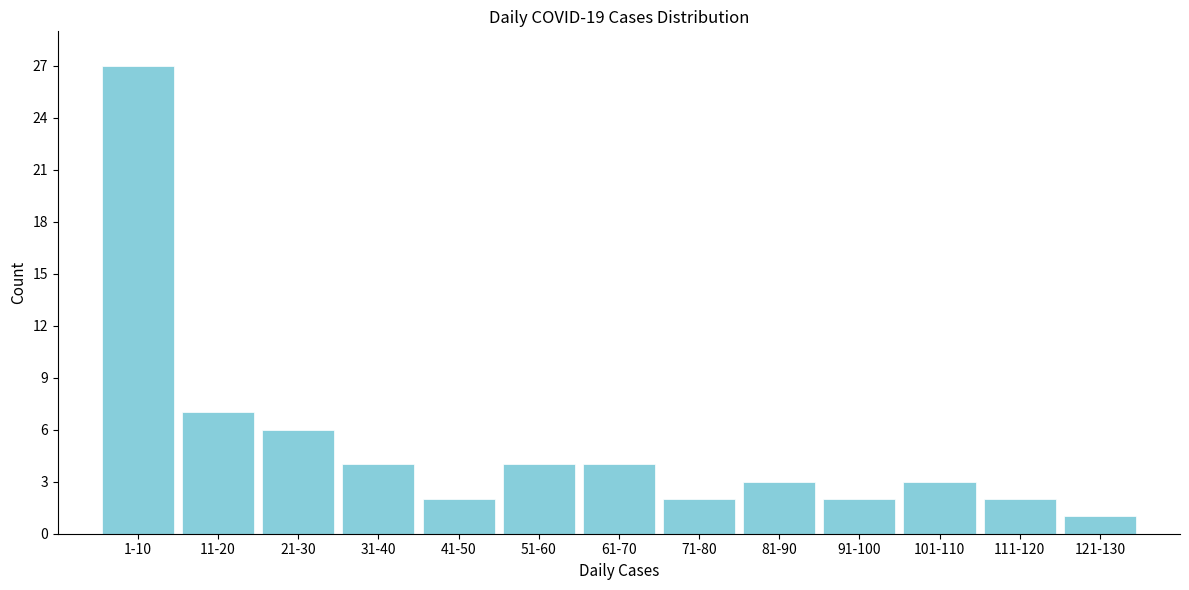

Reading left to right, transcribe all the data shown in this chart.

27	7	6	4	2	4	4	2	3	2	3	2	1